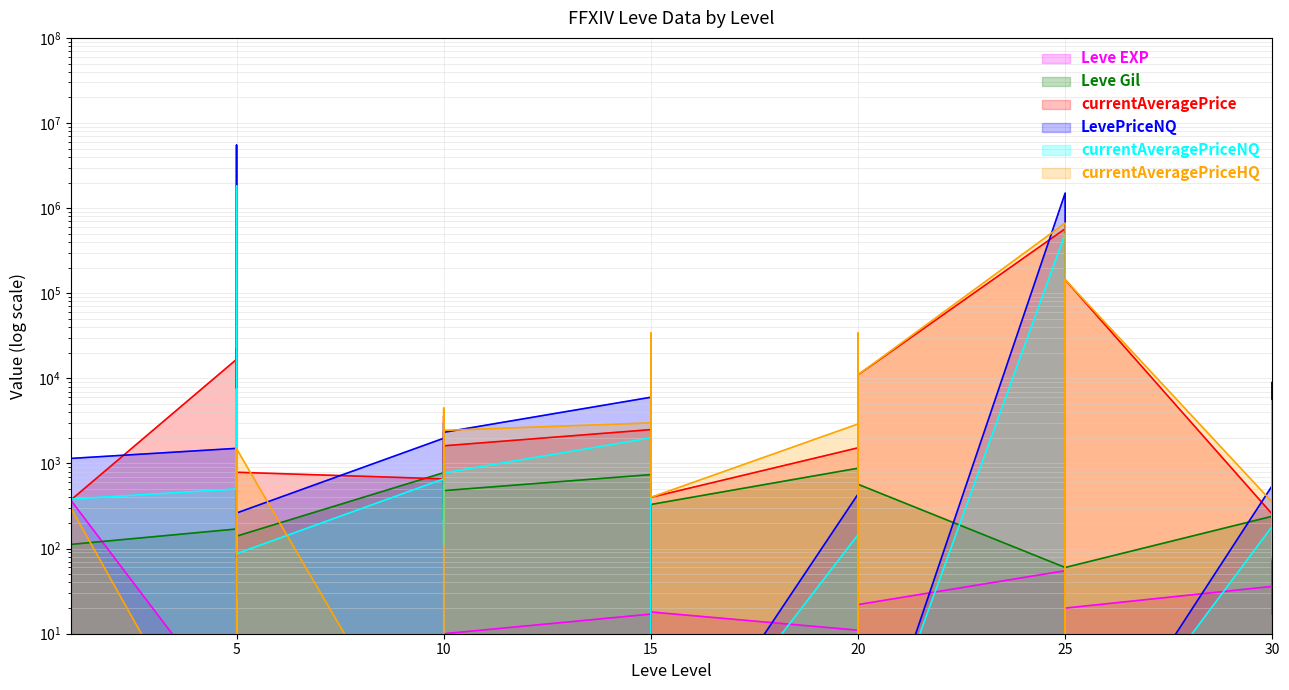

What are all the series names shown in the legend?

Leve EXP, Leve Gil, currentAveragePrice, LevePriceNQ, currentAveragePriceNQ, currentAveragePriceHQ